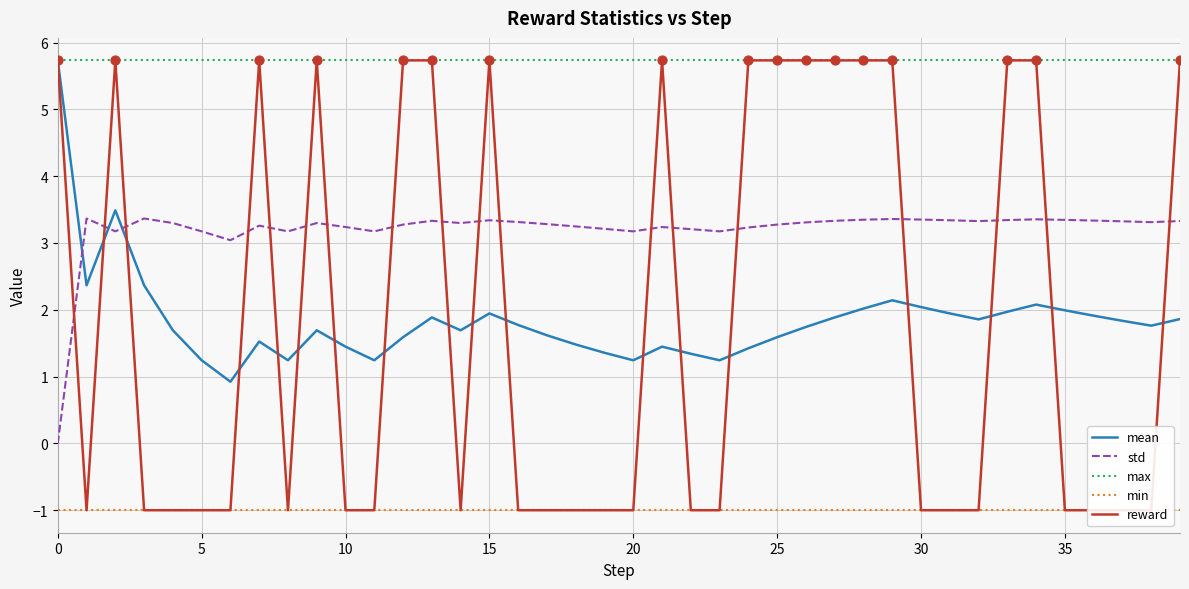

True or false: std and max intersect in this chart.

False